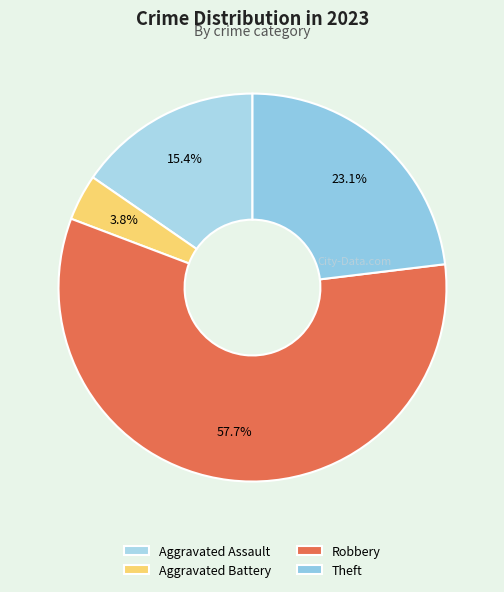

Count the number of slices in the pie.

4